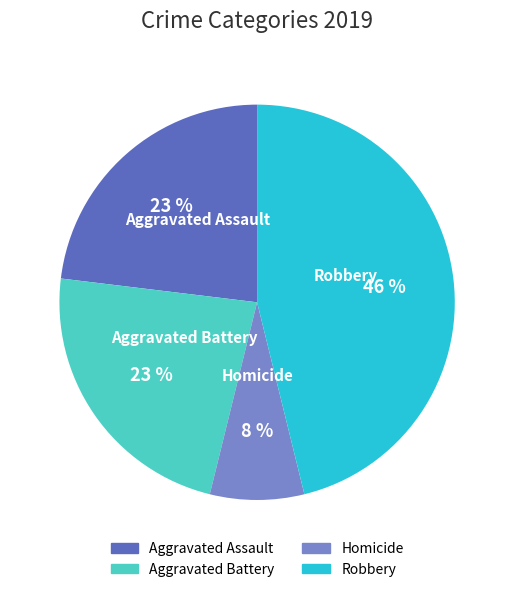

Does Homicide represent more than half of the total?

No